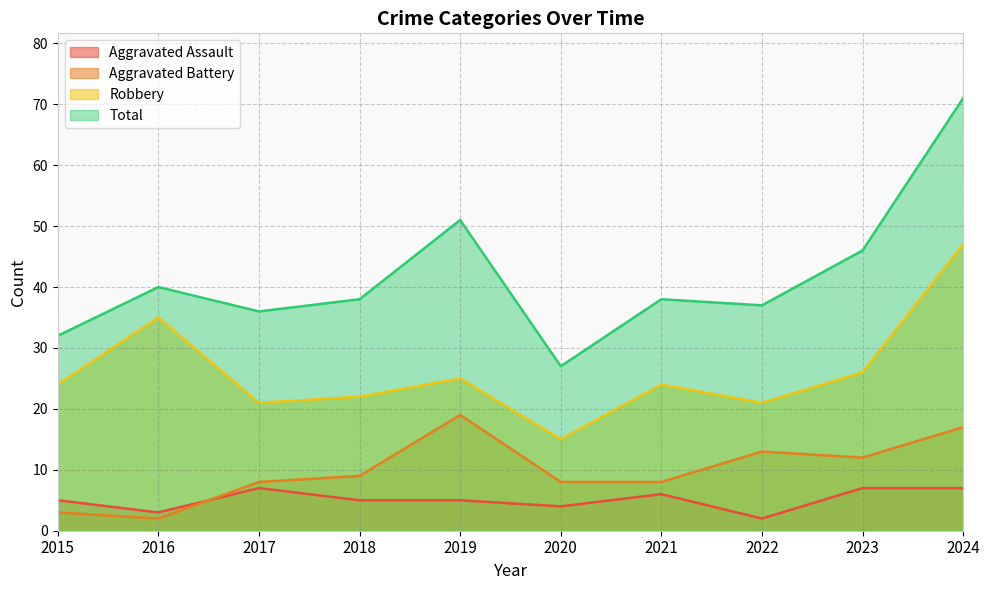

Which series changed the most between 2021 and 2022?

Aggravated Battery